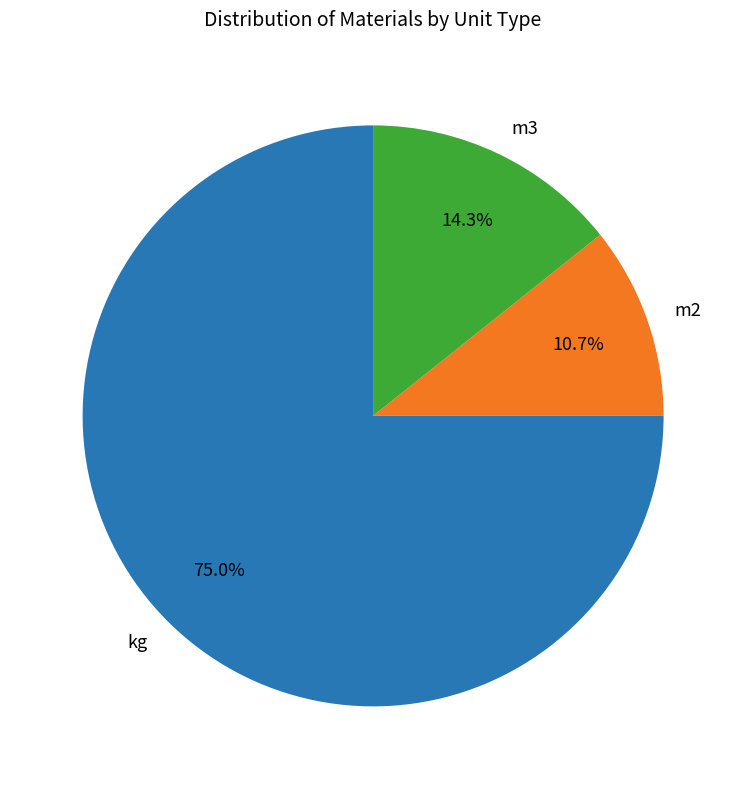

To the nearest percent, what is the average slice percentage?

33%